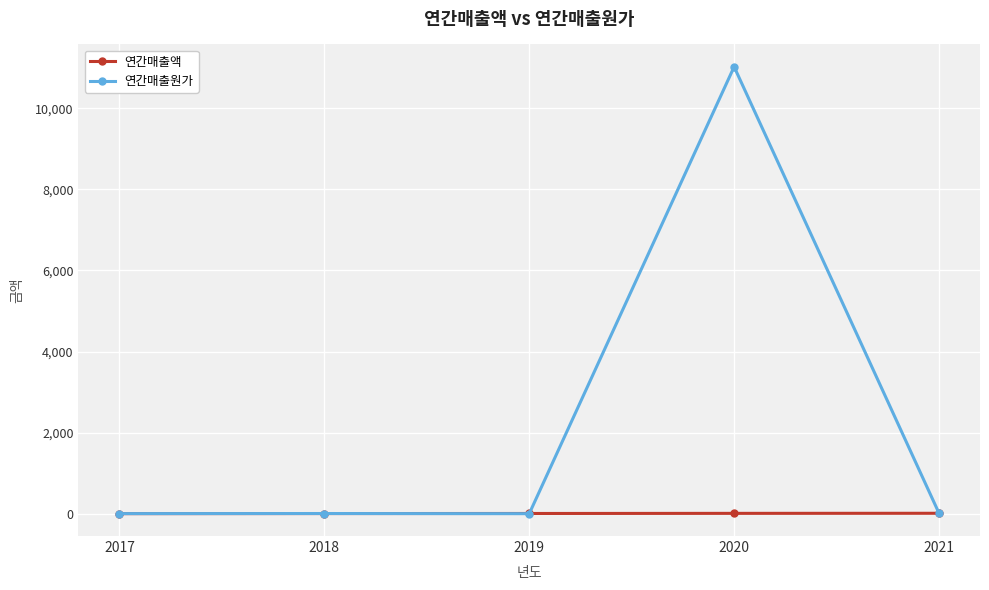

What is the value of the 연간매출액 point at the 3rd from the left?

5.0